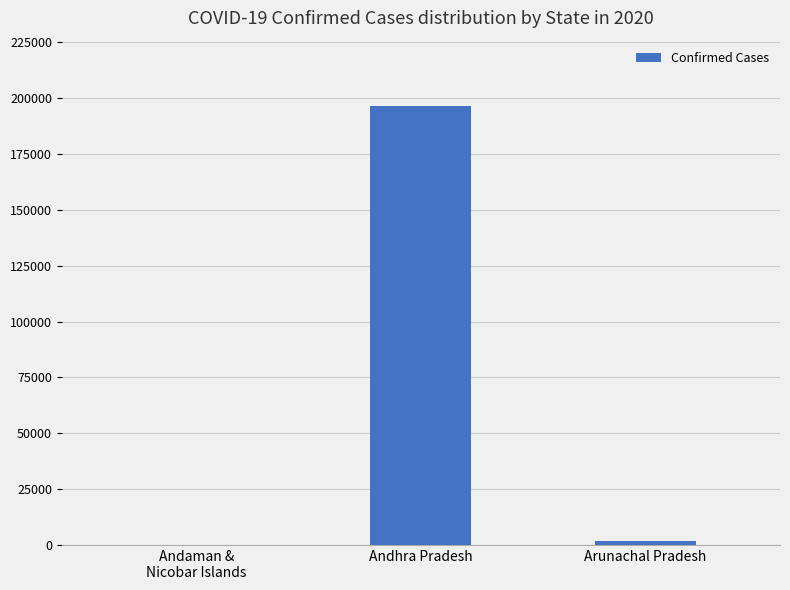

What is the greatest value displayed?

196353